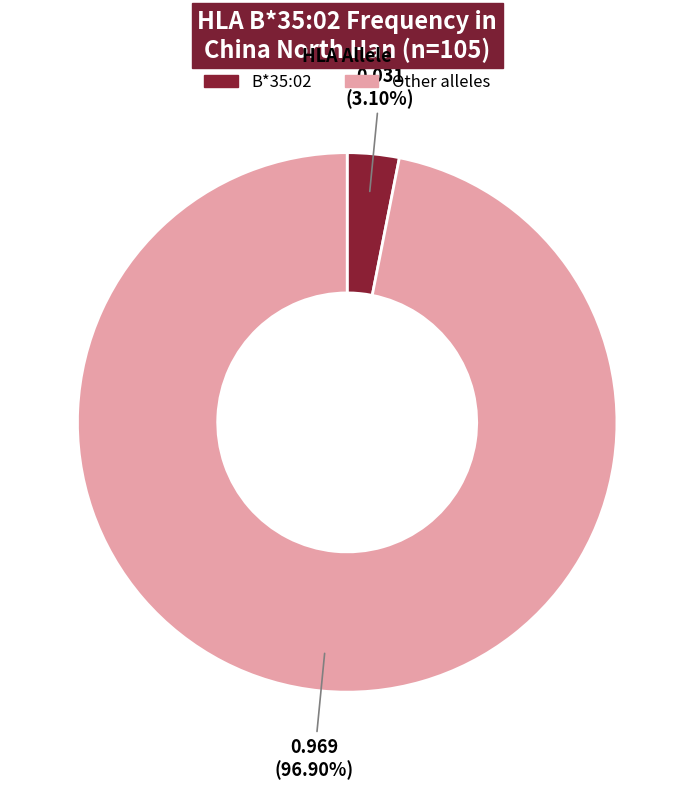

Combined, do Other alleles and B*35:02 account for over 50%?

Yes